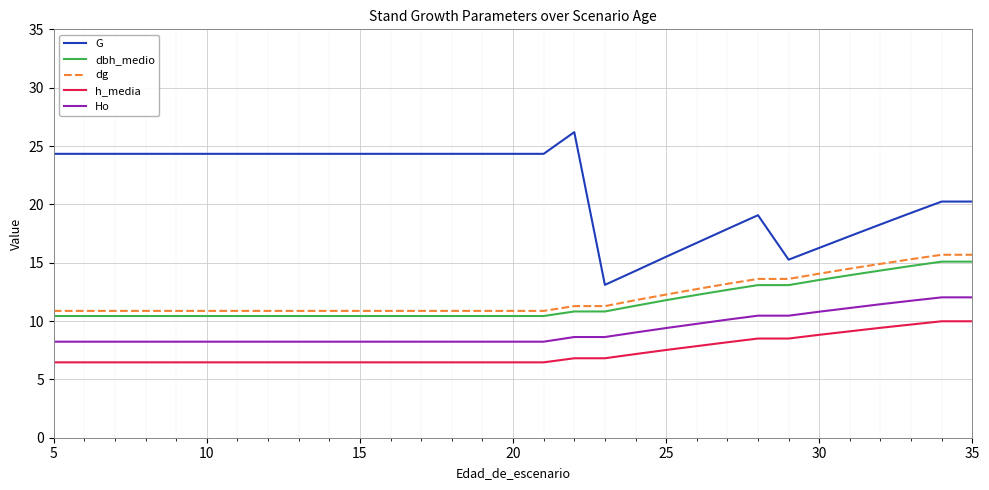

True or false: G has more than 0 interior local peaks.

True